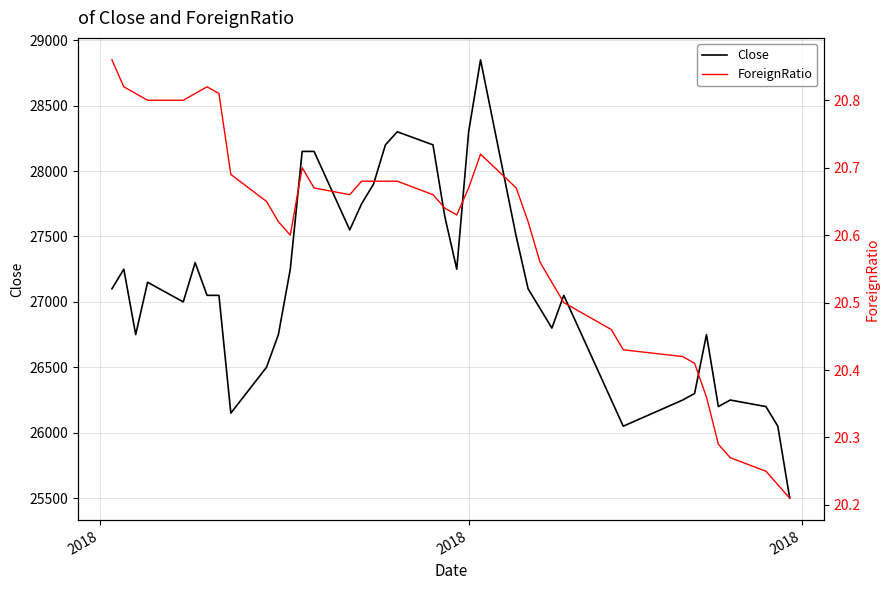

What is the average value of the ForeignRatio series?

20.6